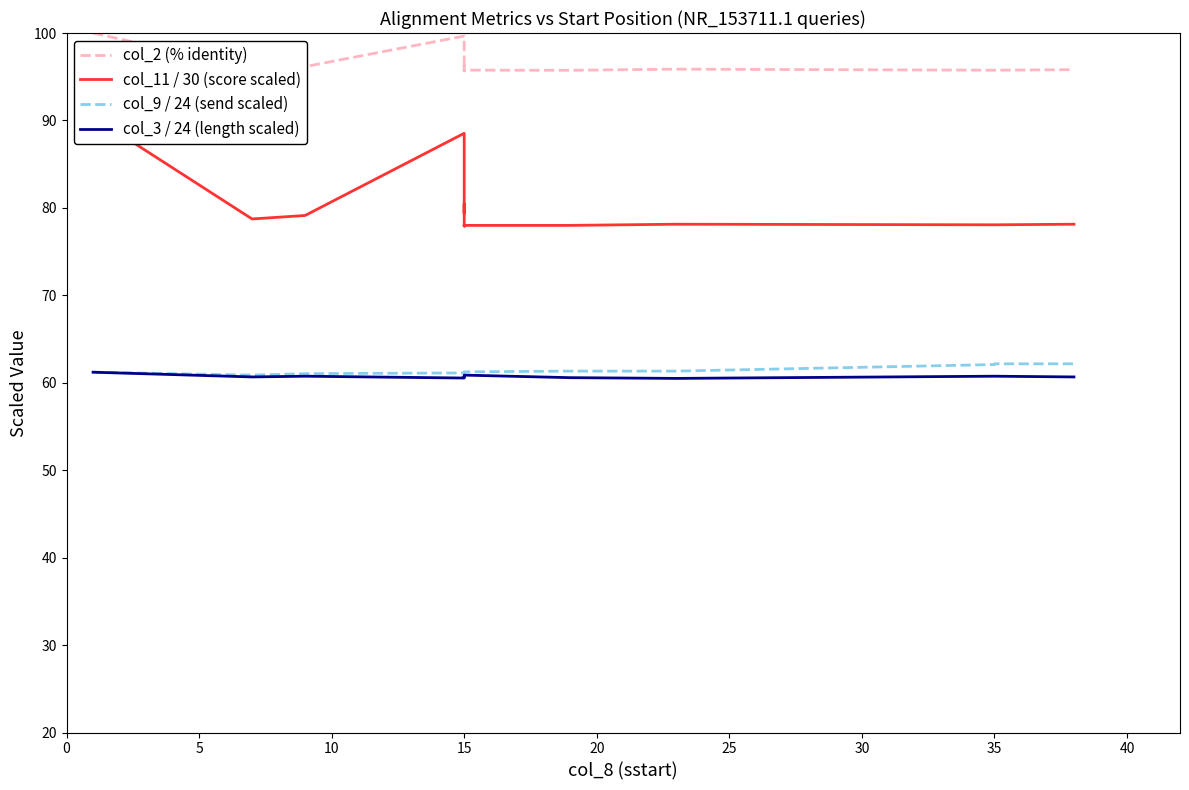

What are all the series names shown in the legend?

col_2 (% identity), col_11 / 30 (score scaled), col_9 / 24 (send scaled), col_3 / 24 (length scaled)